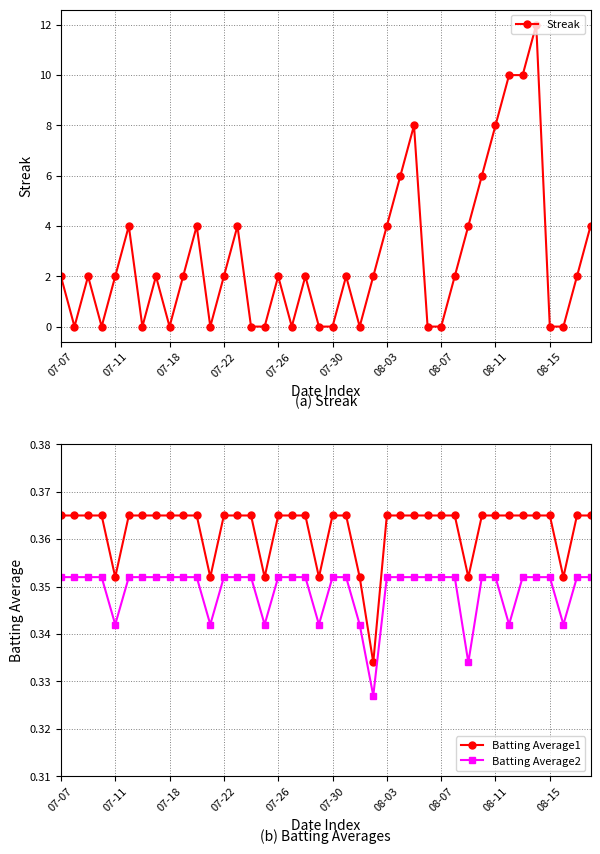

True or false: Batting Average2 and Batting Average1 intersect in this chart.

False